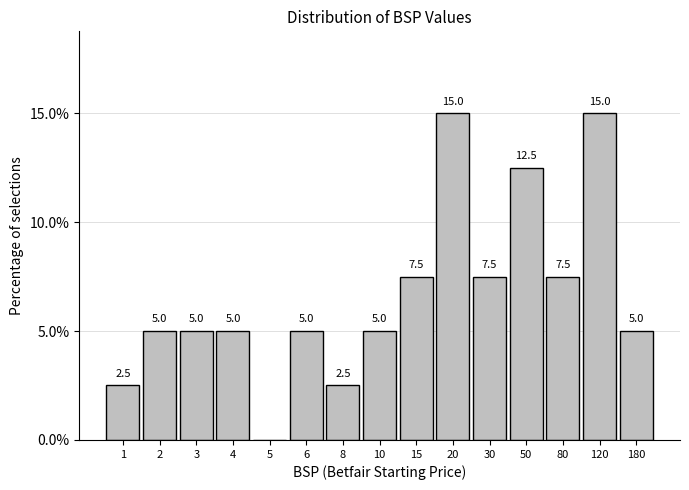

Reading left to right, extract all data points from this chart.

1=2.5	2=5.0	3=5.0	4=5.0	5=0.0	6=5.0	8=2.5	10=5.0	15=7.5	20=15.0	30=7.5	50=12.5	80=7.5	120=15.0	180=5.0